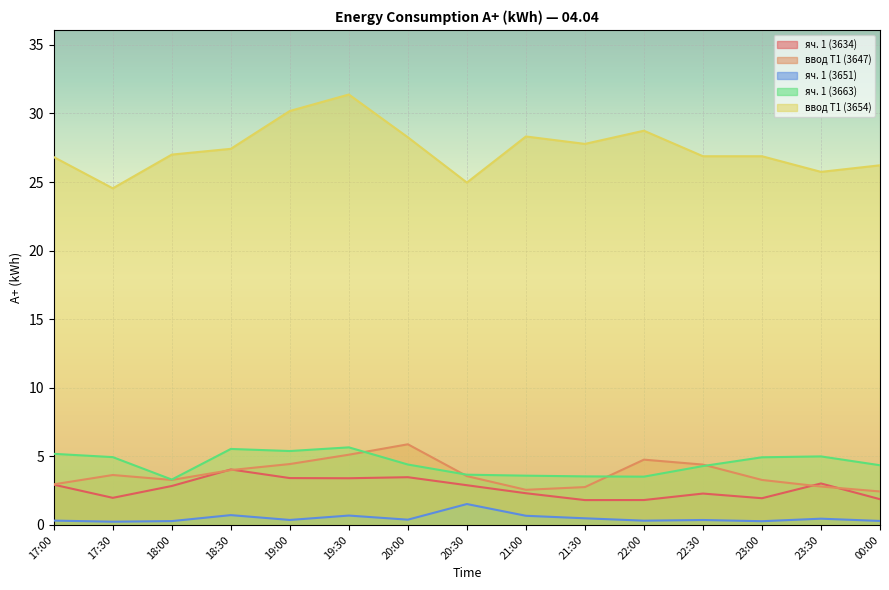

What is the value of the яч. 1 (3651) point at the 4th from the left?

0.7